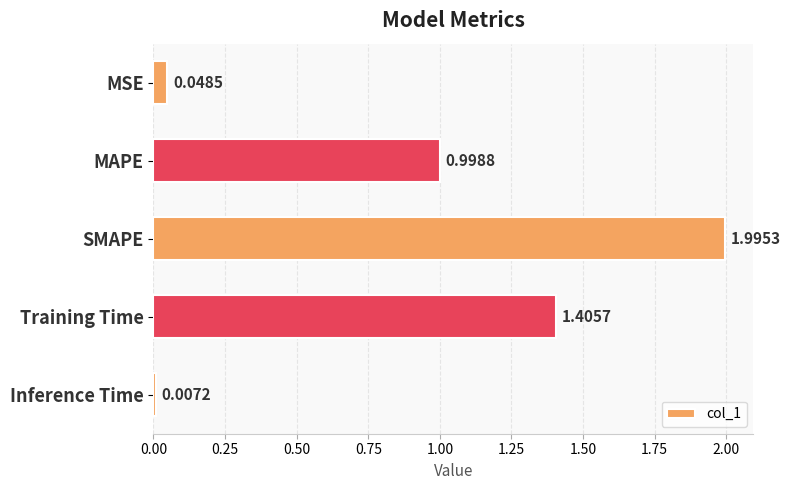

List the labels in order of value, largest first.

SMAPE, Training Time, MAPE, MSE, Inference Time